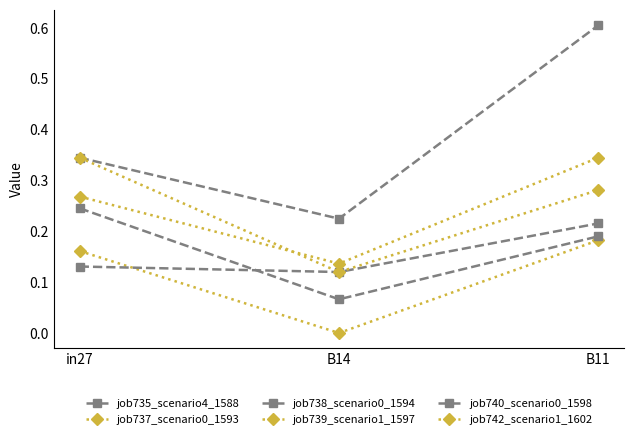

Which category has the lowest value across all series?

B14